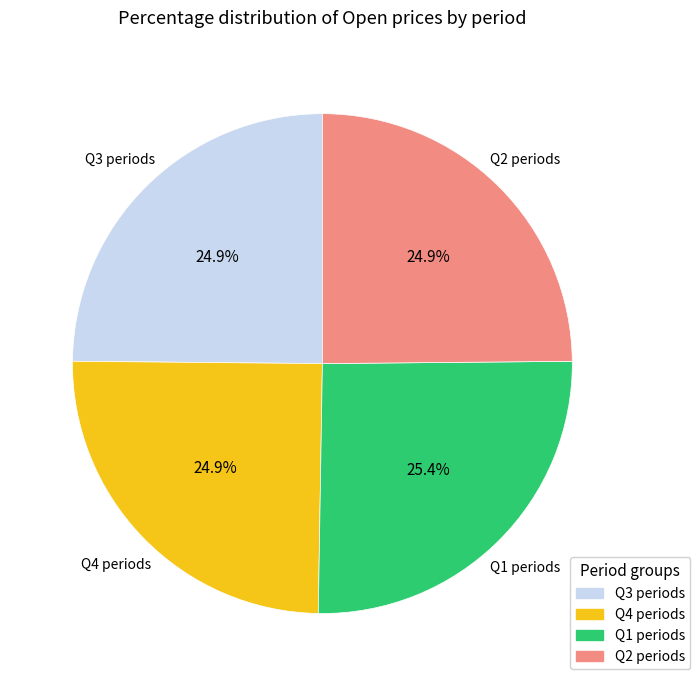

Is there any slice that represents more than half of the pie?

No